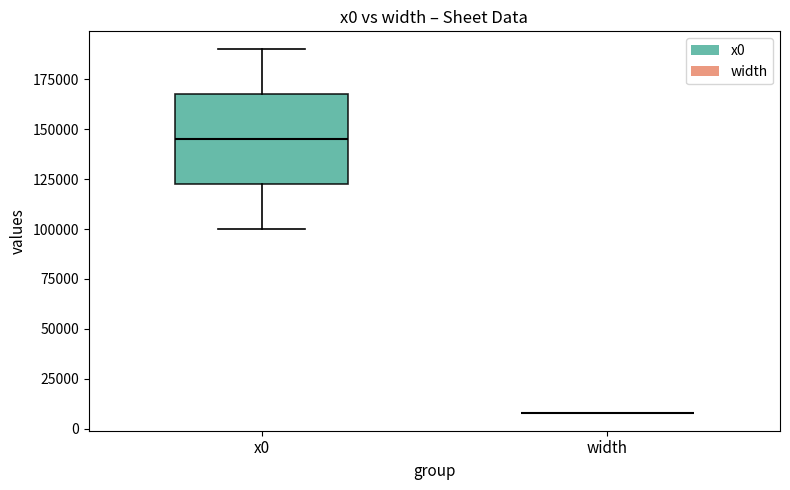

Reading left to right, transcribe this box plot: for each box, give where its median line is, the range the box spans, and where its two whiskers end, as read against the y-axis. The values are not printed on the chart, so give them approximately, as read against the axis.

x0: median 145000, box 125000 to 170000, whiskers 100000 to 190000
width: box collapsed to a line at 10000, whiskers 10000 to 10000